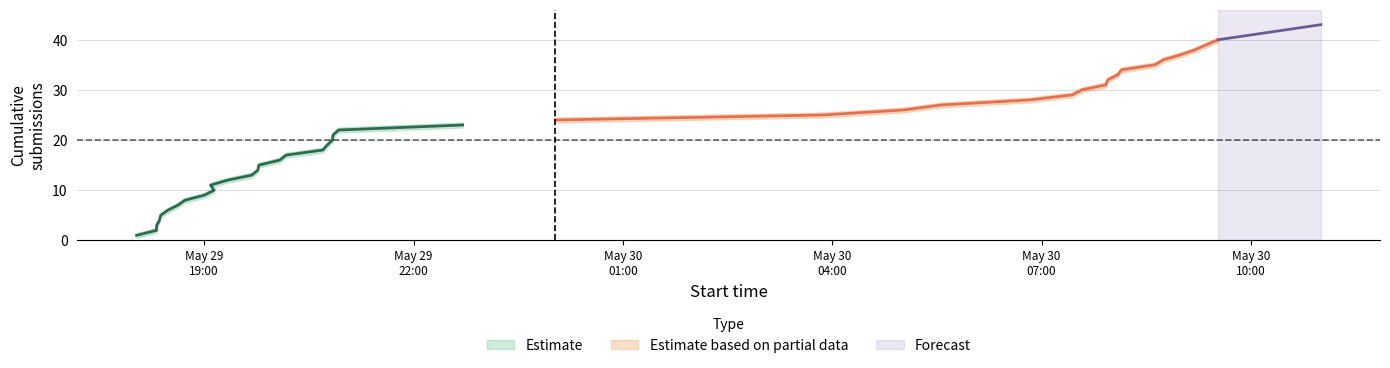

What is the approximate value of cumulative_count at 14?

15.0